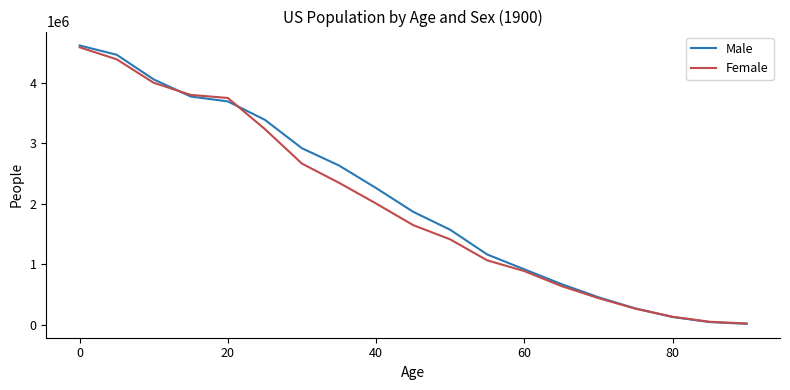

Which series has the widest spread of values?

Male